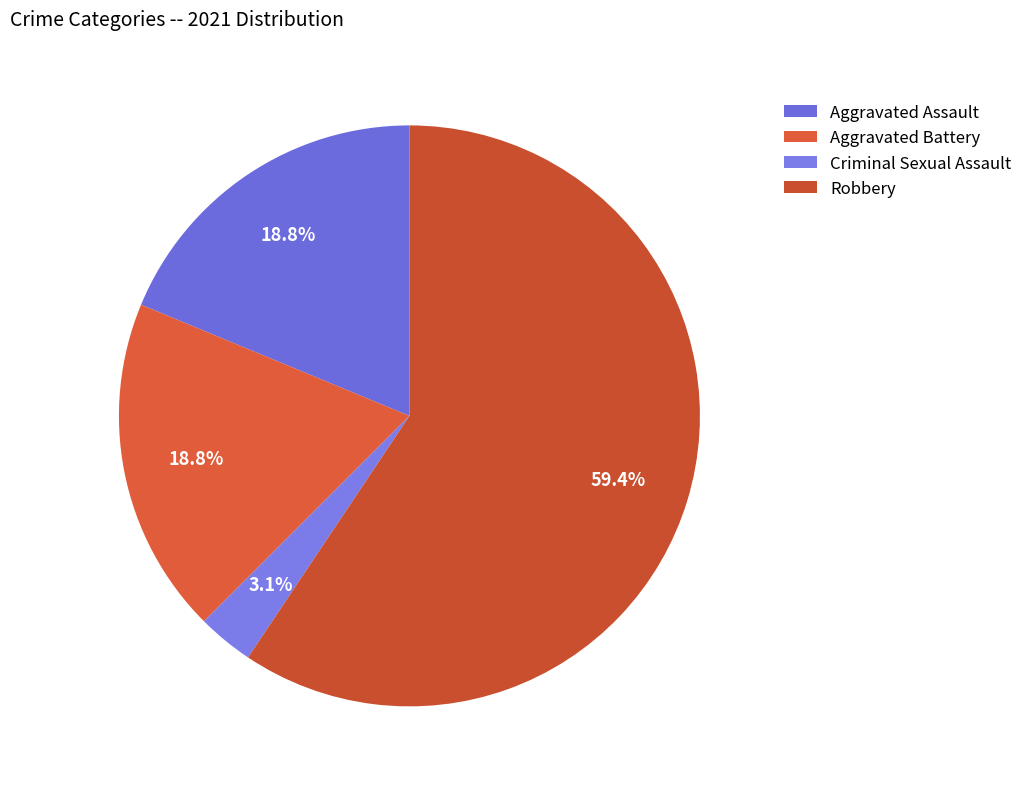

Is Criminal Sexual Assault the majority of the pie?

No